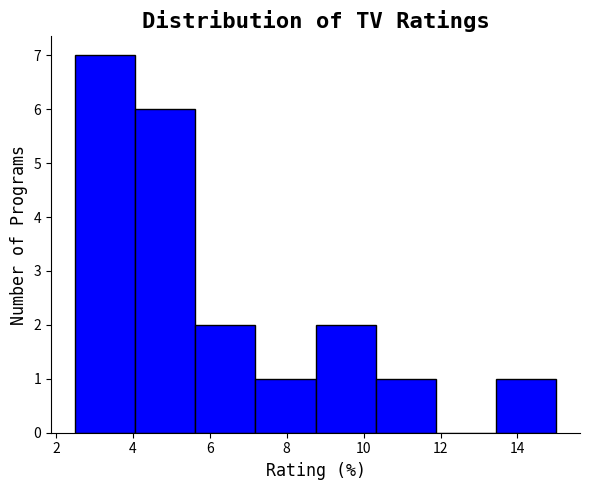

Which range on the x-axis has the tallest bar?

2.6 to 4.0